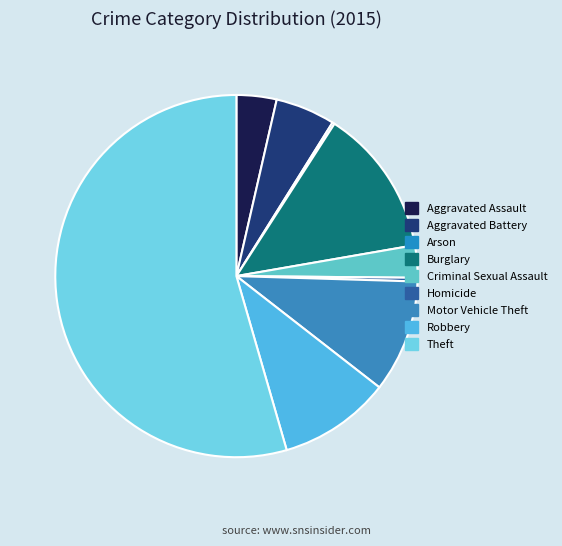

Is it true that Theft is 54% of the pie?

True